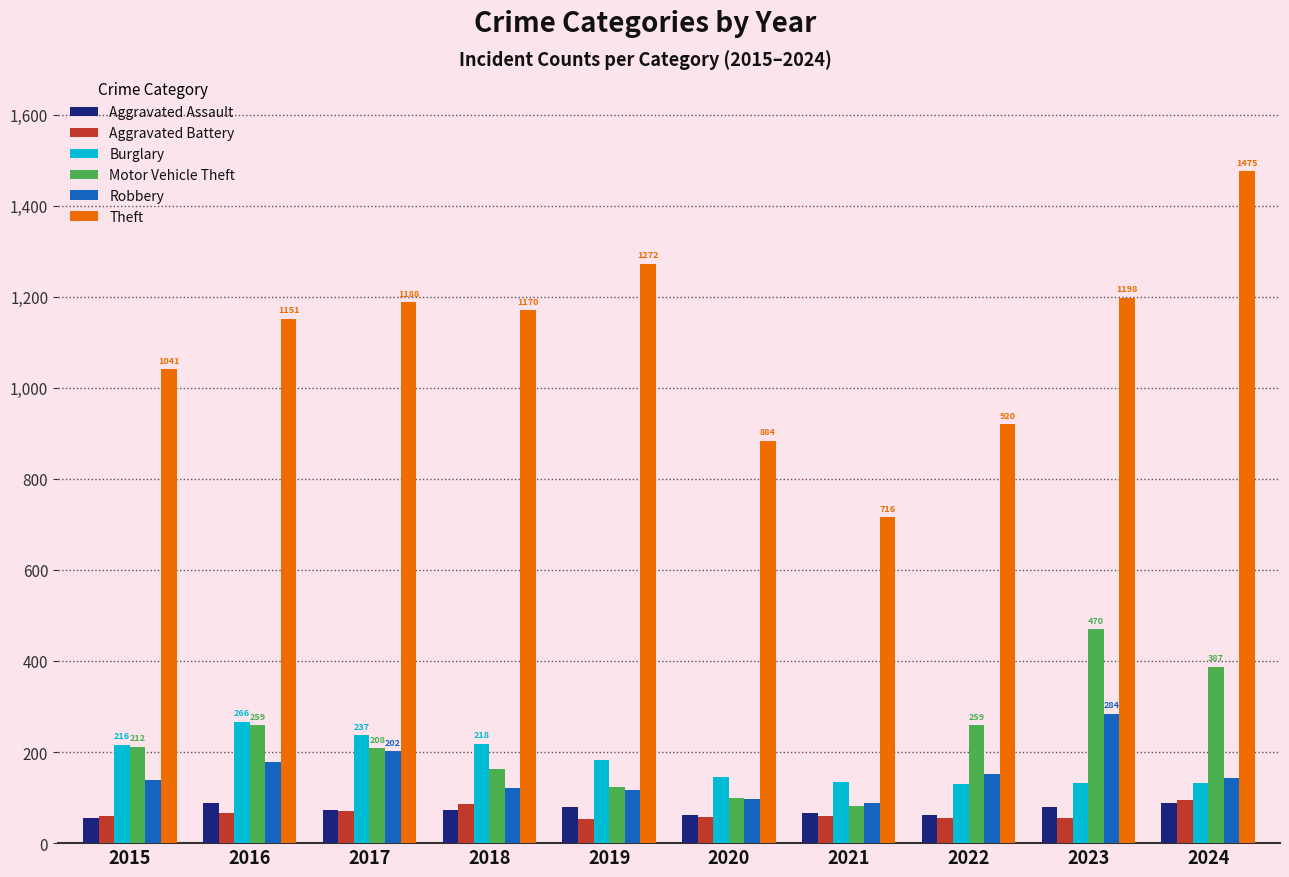

What is the sum of the Aggravated Assault values at 2022 and 2024?

149